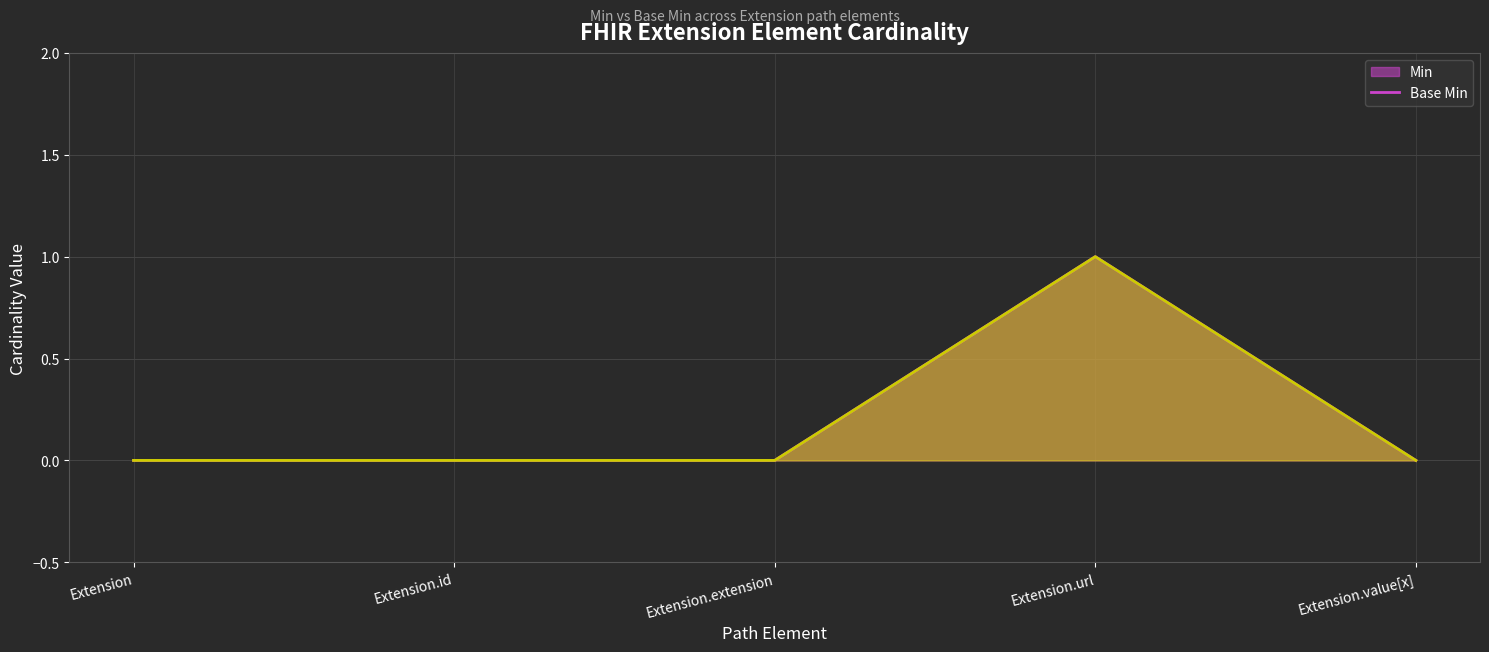

Which label corresponds to the smallest value in the chart?

Extension